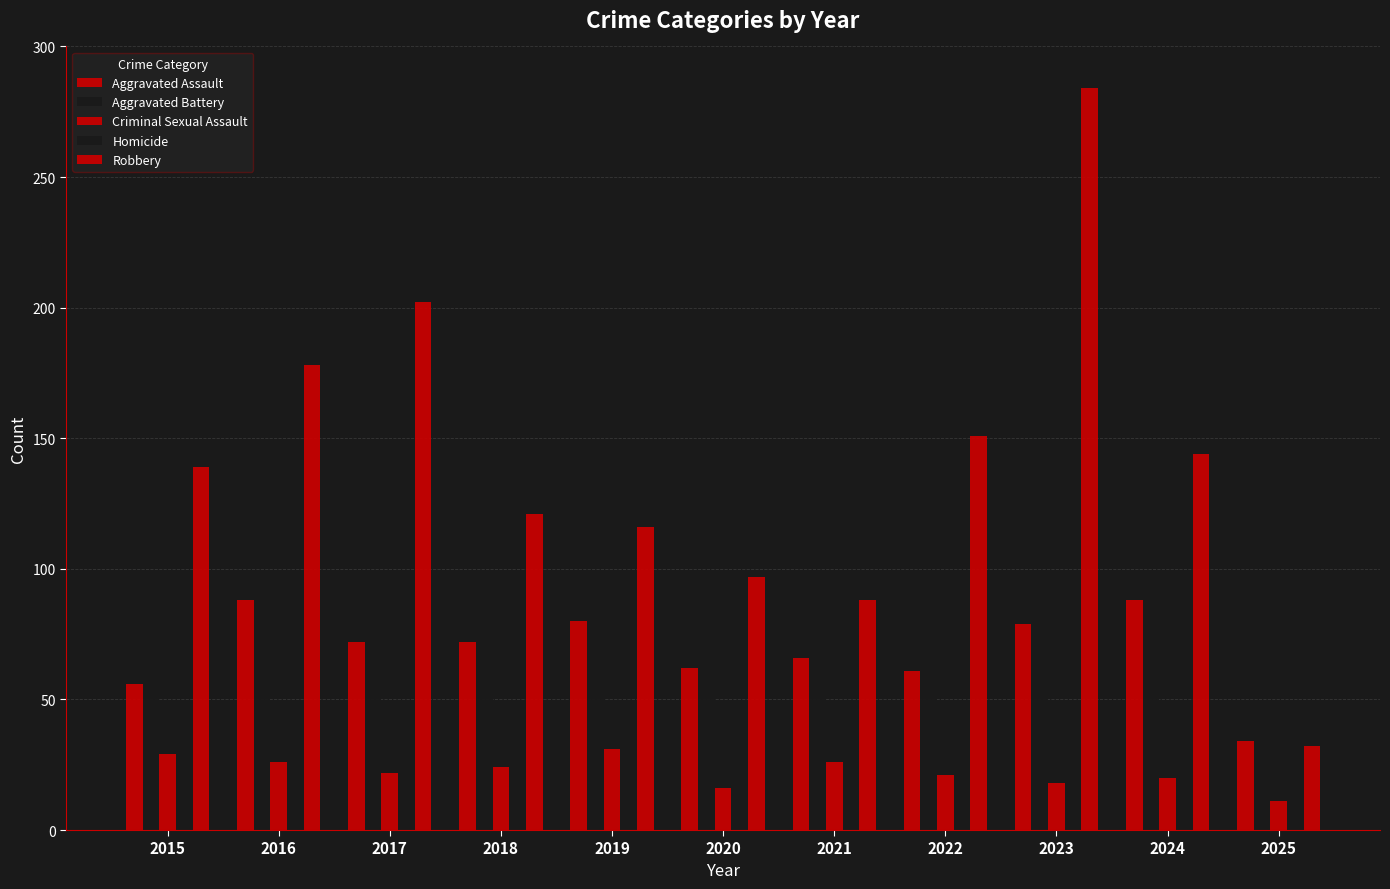

Between 2016 and 2019, which is larger?

2016